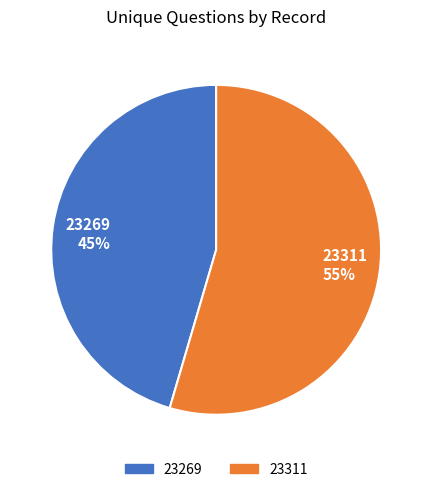

What is the largest slice in the pie chart?

23311